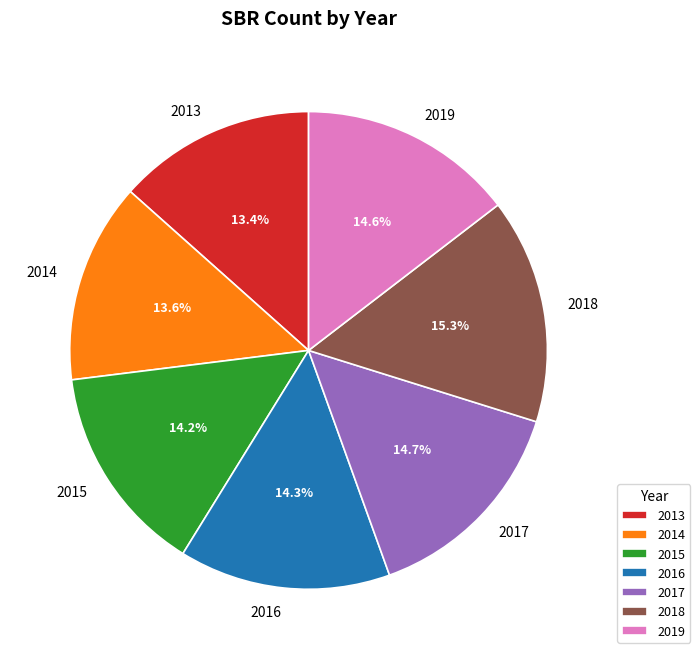

Which slice is the largest?

2018